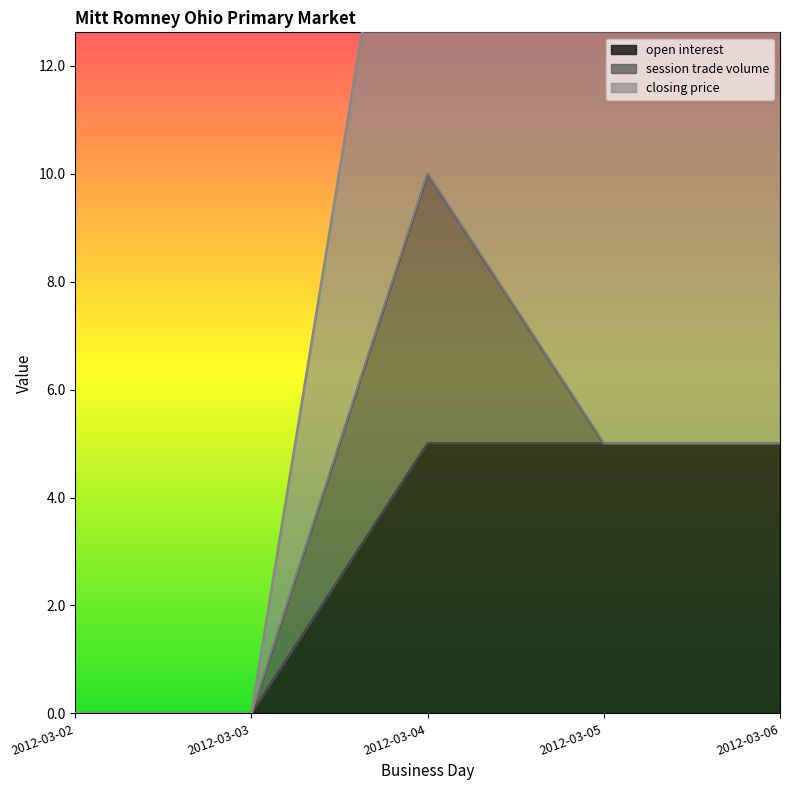

Is it true that open interest equals 1 at 2012-03-04?

False